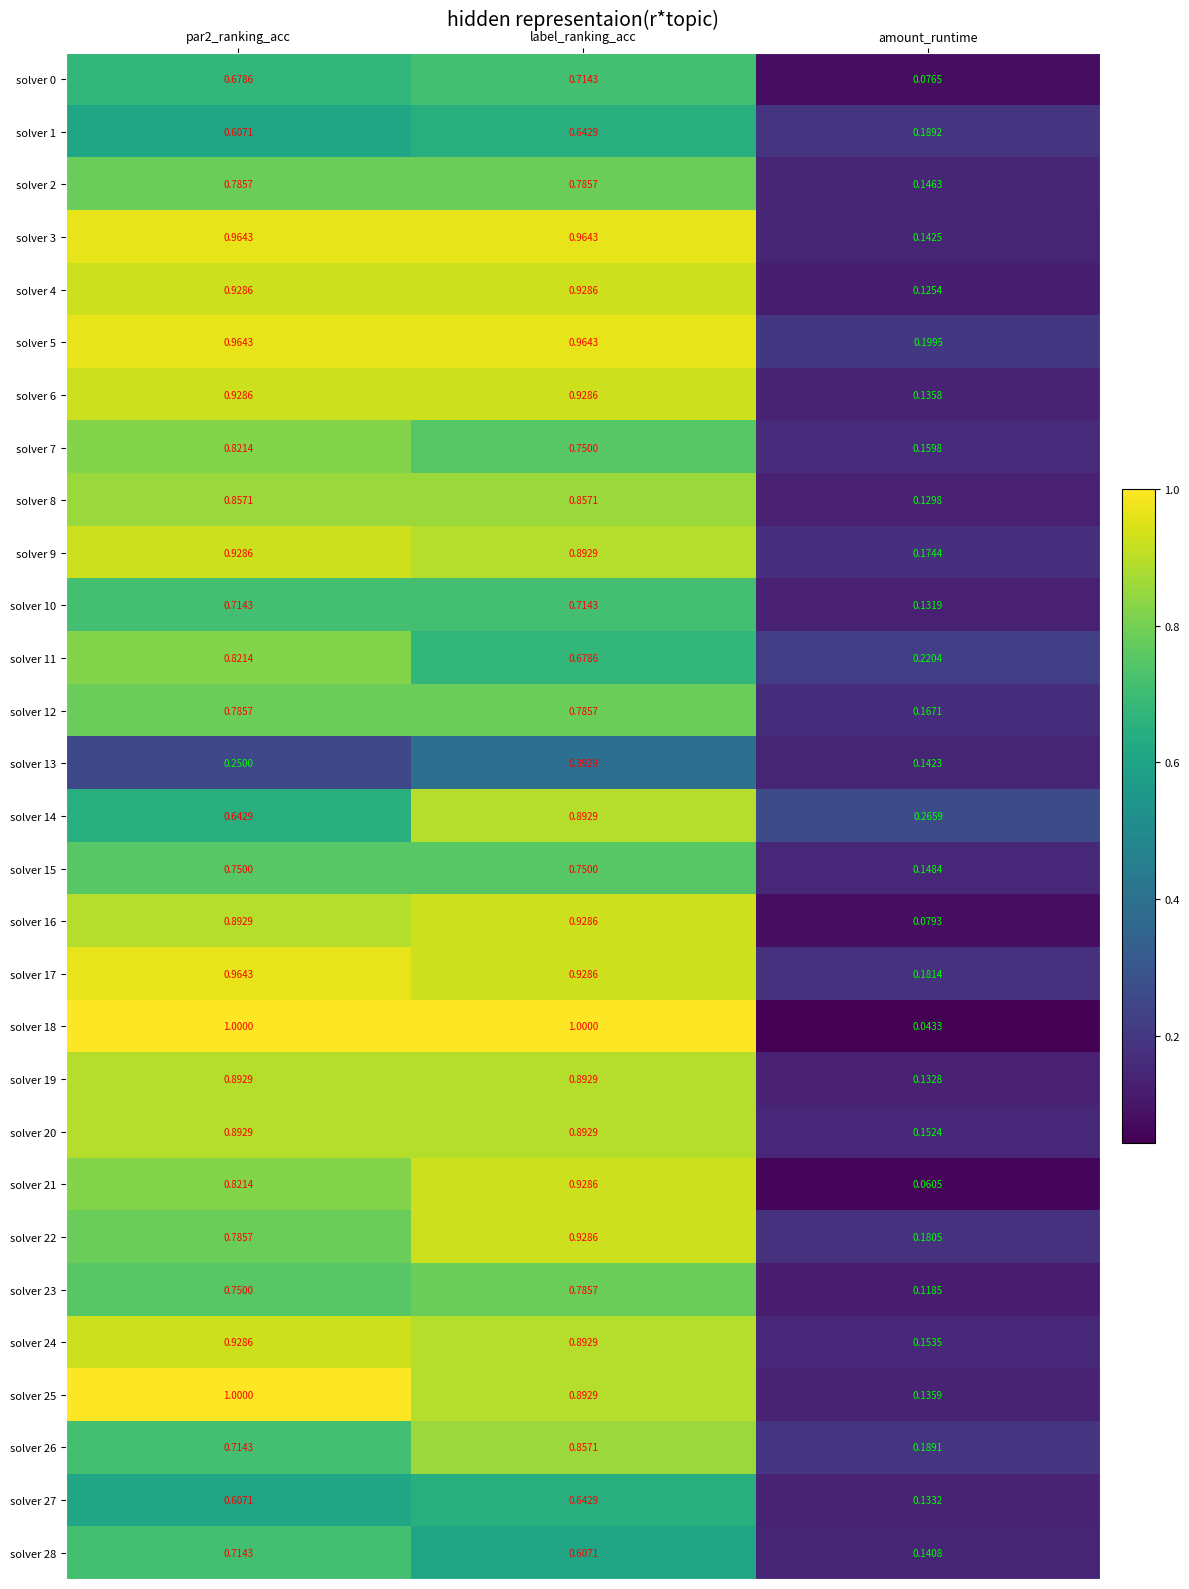

Is the value of solver 11 at amount_runtime greater than the value of solver 9 at amount_runtime?

Yes